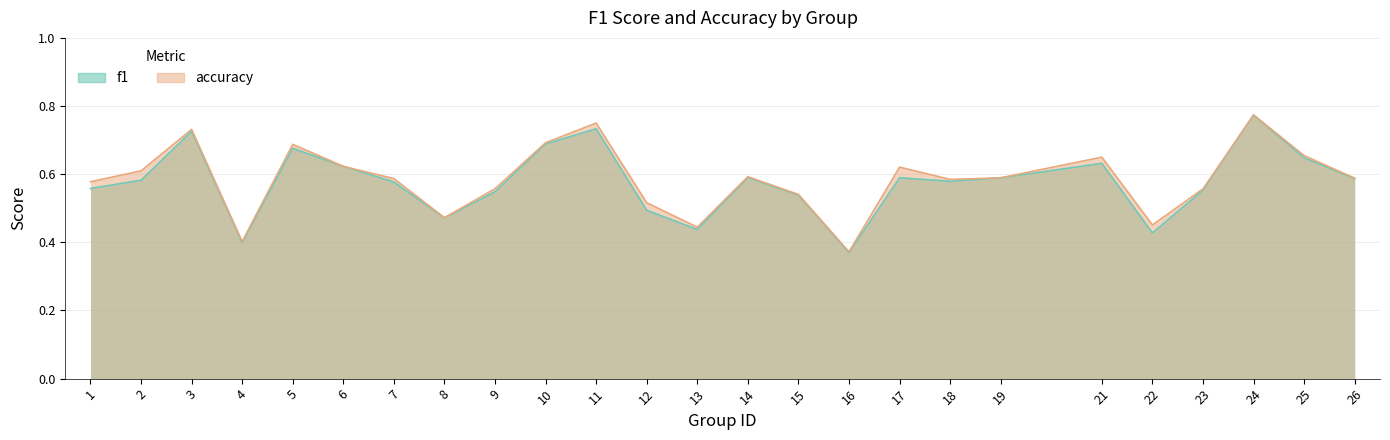

What is the value of the f1 point at the 8th from the left?

0.5